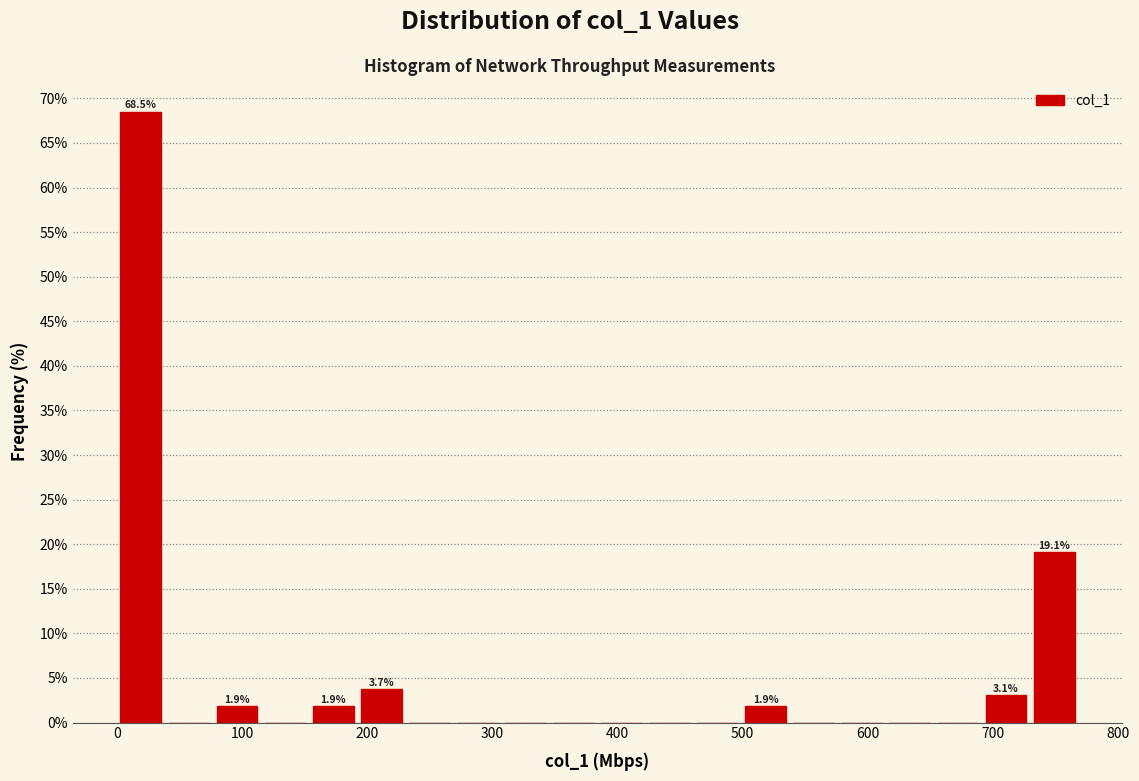

Around what value on the x-axis is the tallest bar? Give the approximate position of its centre, as read against the axis.

20